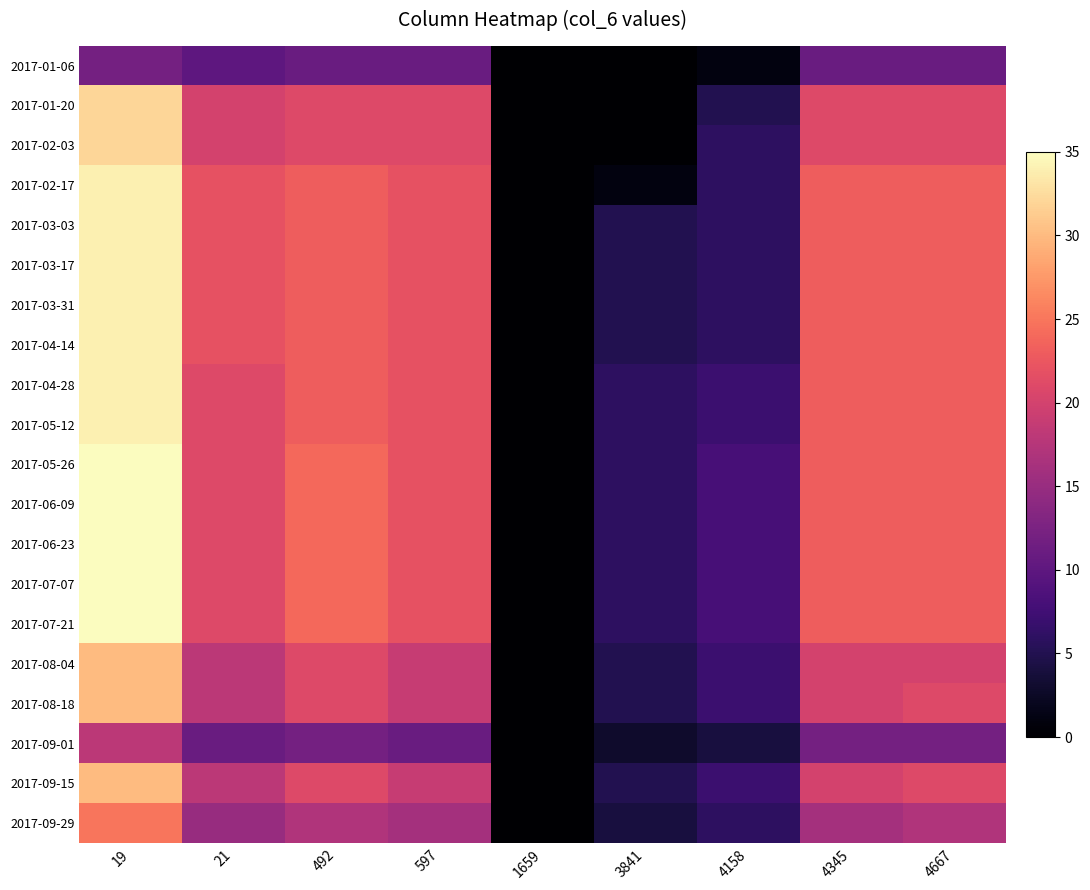

Rank the series at 4345 from highest to lowest value.

2017-02-17, 2017-03-03, 2017-03-17, 2017-03-31, 2017-04-14, 2017-04-28, 2017-05-12, 2017-05-26, 2017-06-09, 2017-06-23, 2017-07-07, 2017-07-21, 2017-01-20, 2017-02-03, 2017-08-04, 2017-08-18, 2017-09-15, 2017-09-29, 2017-09-01, 2017-01-06